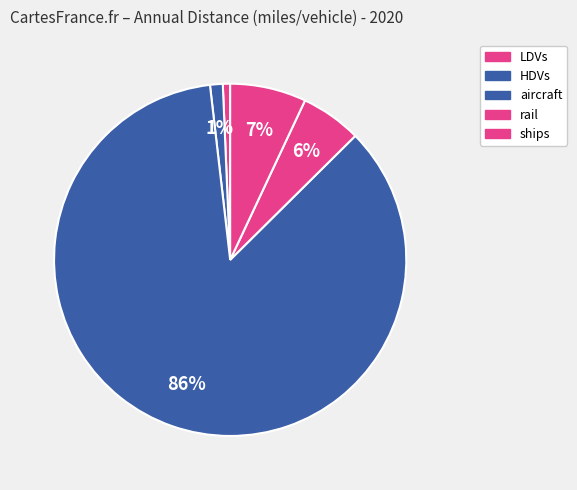

Combined, what portion of the pie is aircraft and HDVs?

86.8%